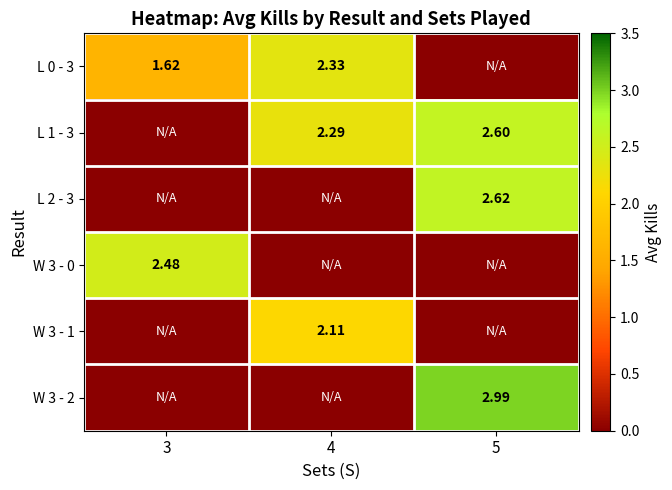

Which series has the largest total across all categories?

L 1 - 3